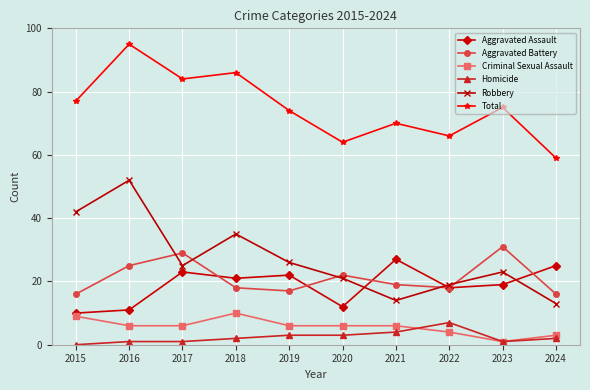

What is the total value across all series at 2017?

168